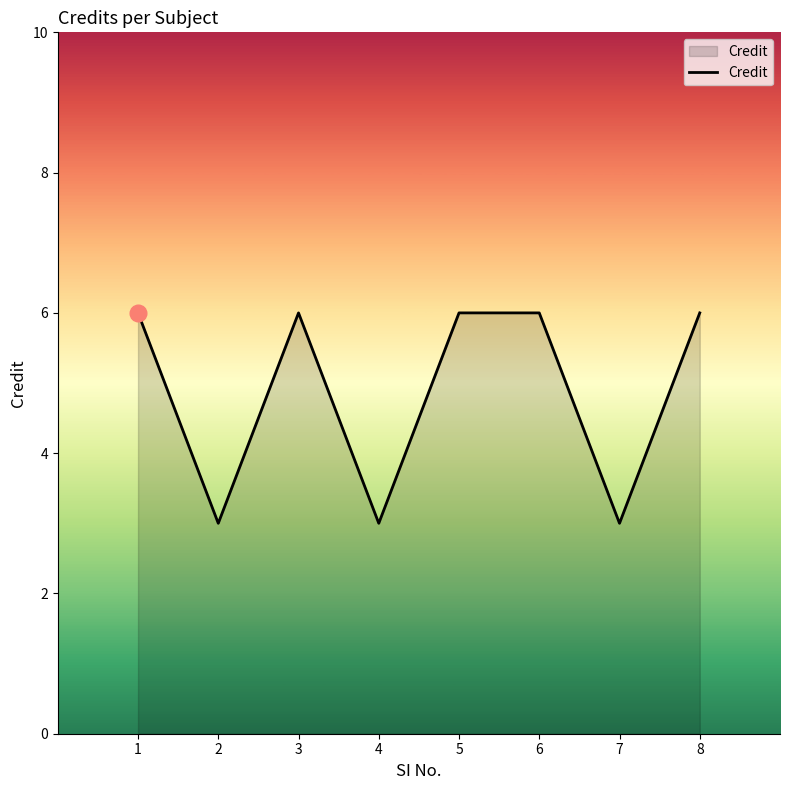

What is the maximum value shown in the chart?

6